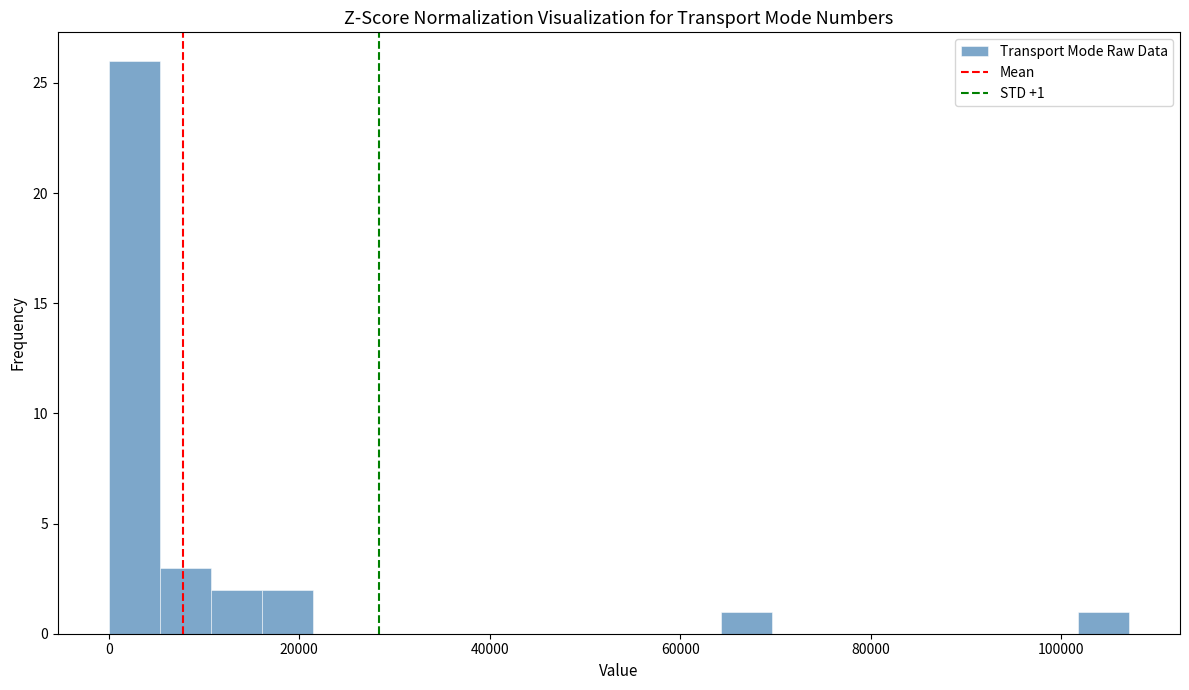

Read against the x-axis, roughly where is the centre of the tallest bar?

2000